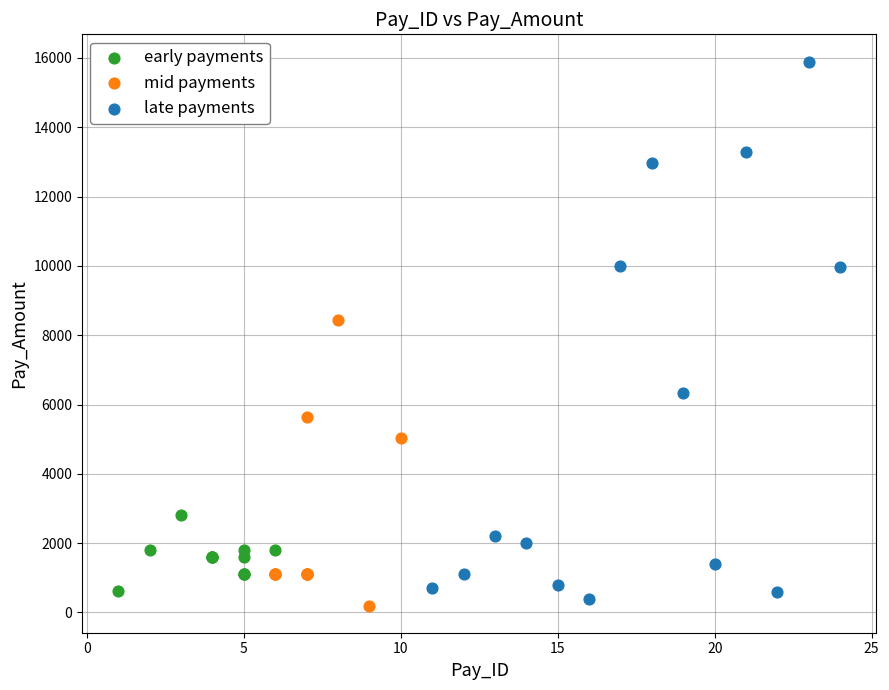

Which series contains the highest Y value?

late payments